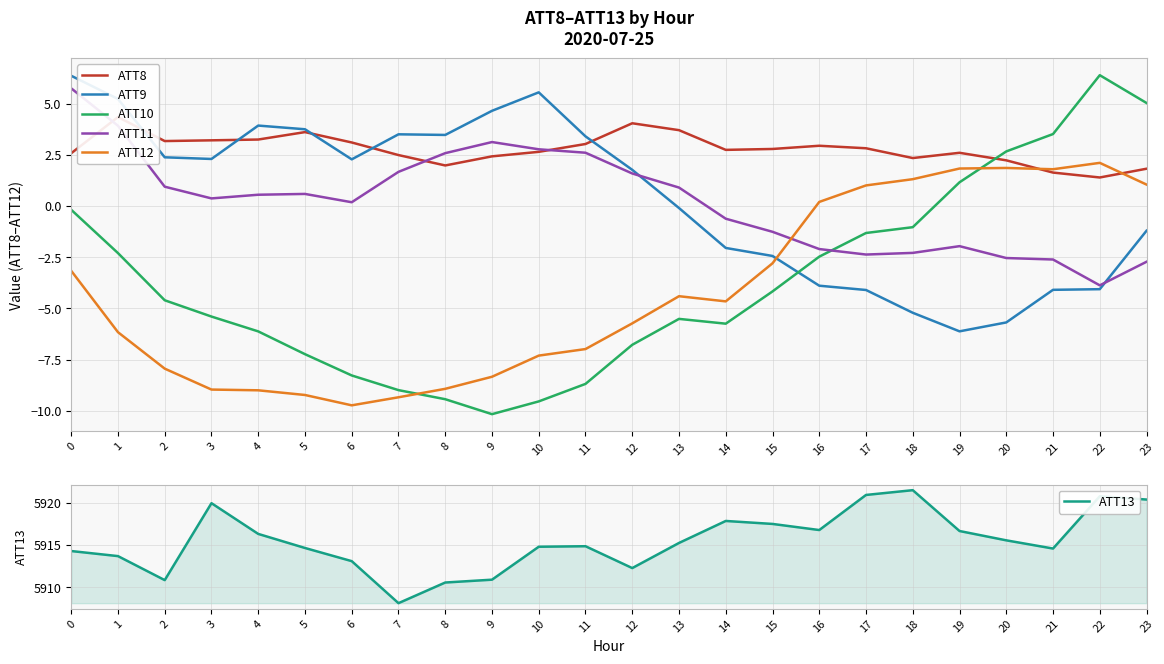

Which series ends up on top after the final intersection of ATT8 and ATT9?

ATT8